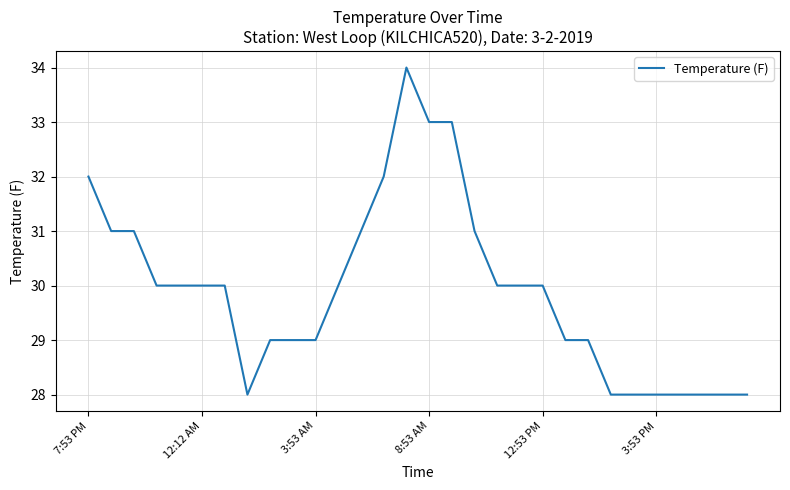

What is the maximum value shown in the chart?

34